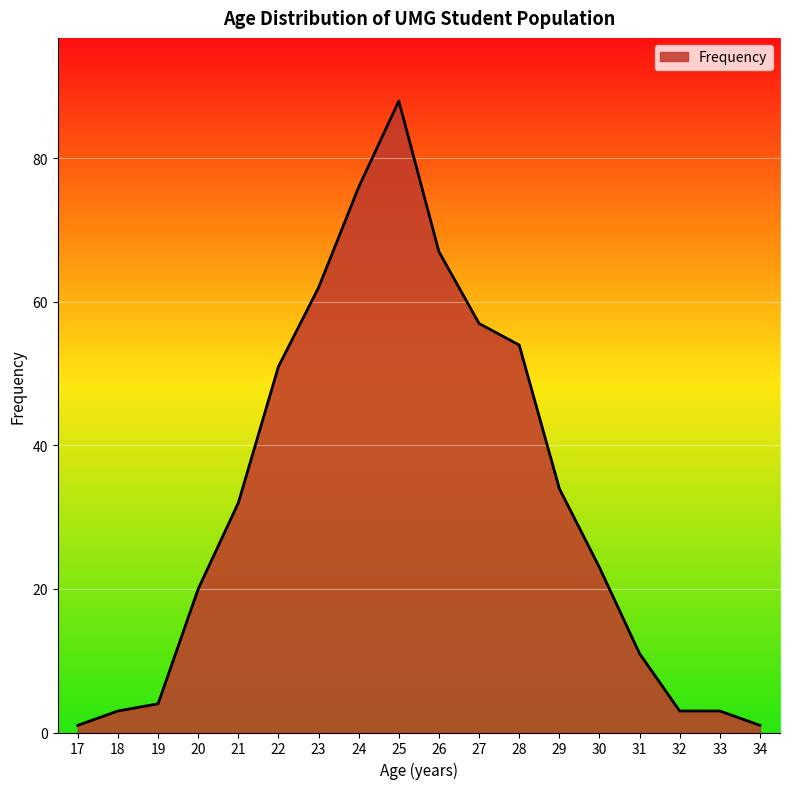

Reading left to right, extract all data points from this chart.

1	3	4	20	32	51	62	76	88	67	57	54	34	23	11	3	3	1